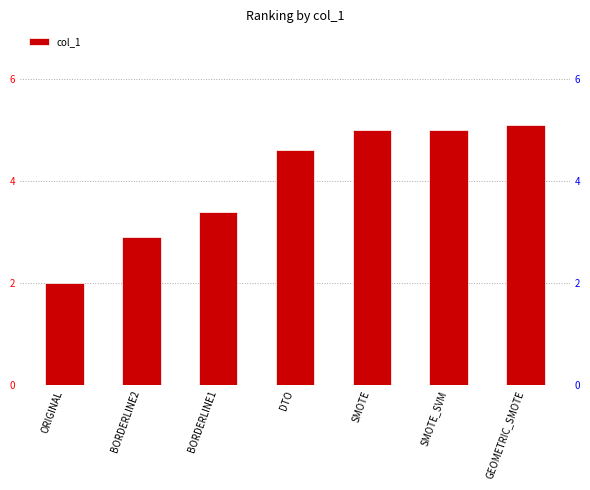

What is the label of the 7th bar from the left?

GEOMETRIC_SMOTE